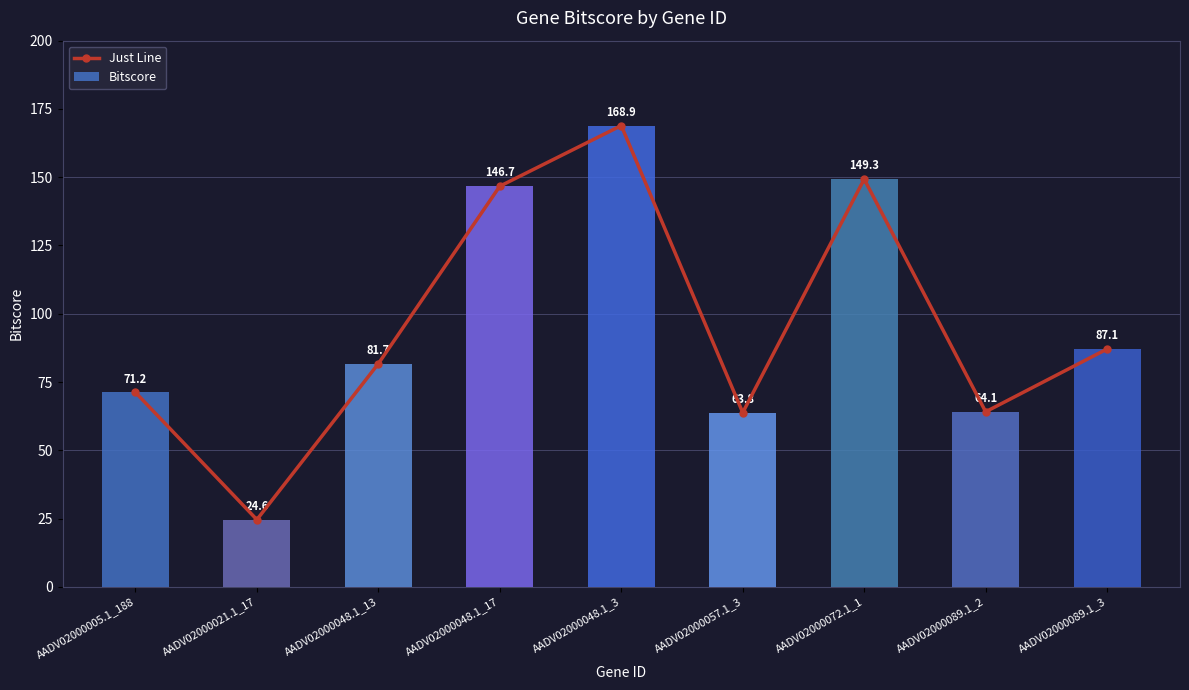

At which label does Just Line first exceed 81?

AADV02000048.1_13